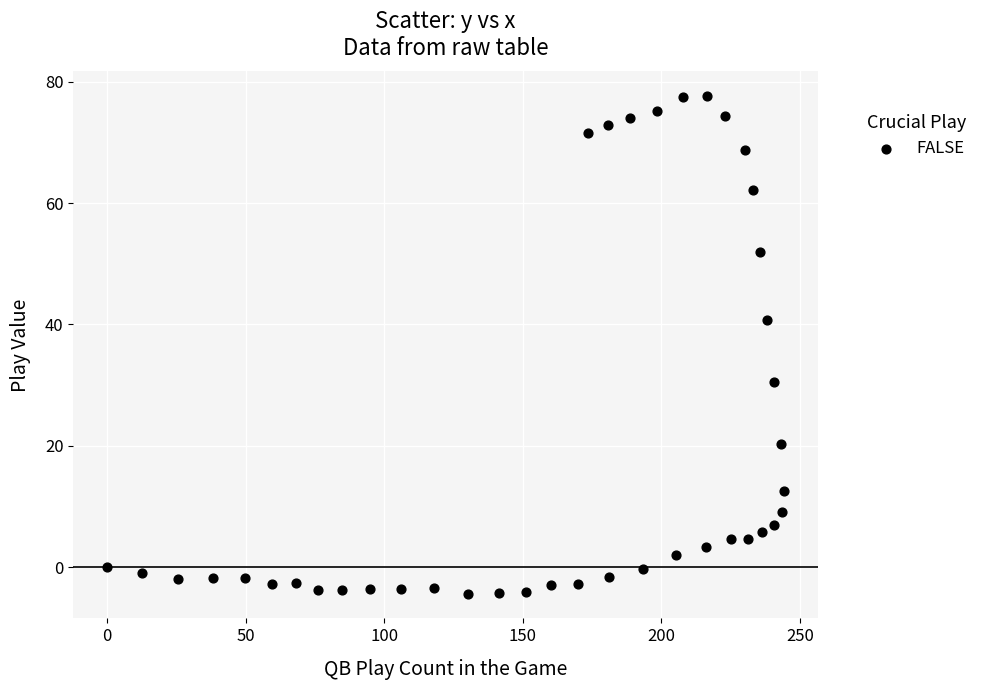

What is the range of X values (max minus min)?

244.3